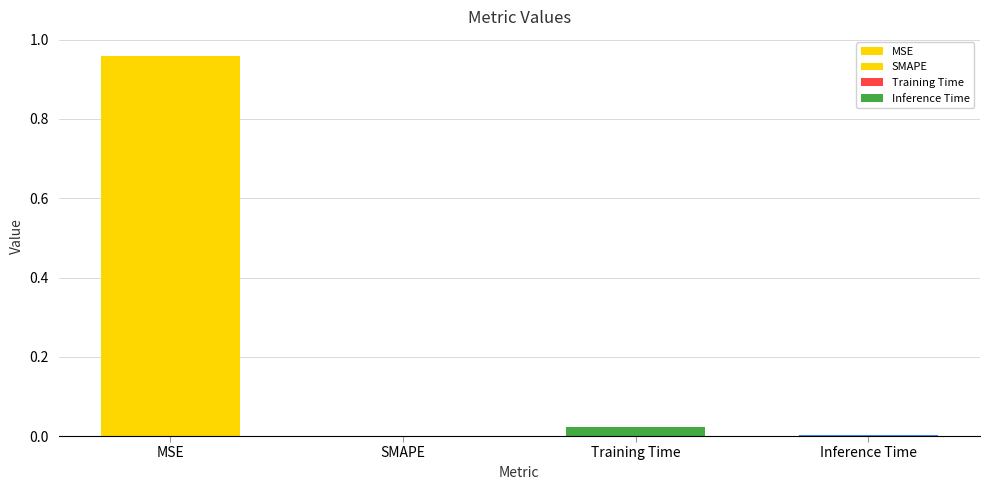

The value at SMAPE is 0.0. True or false?

True